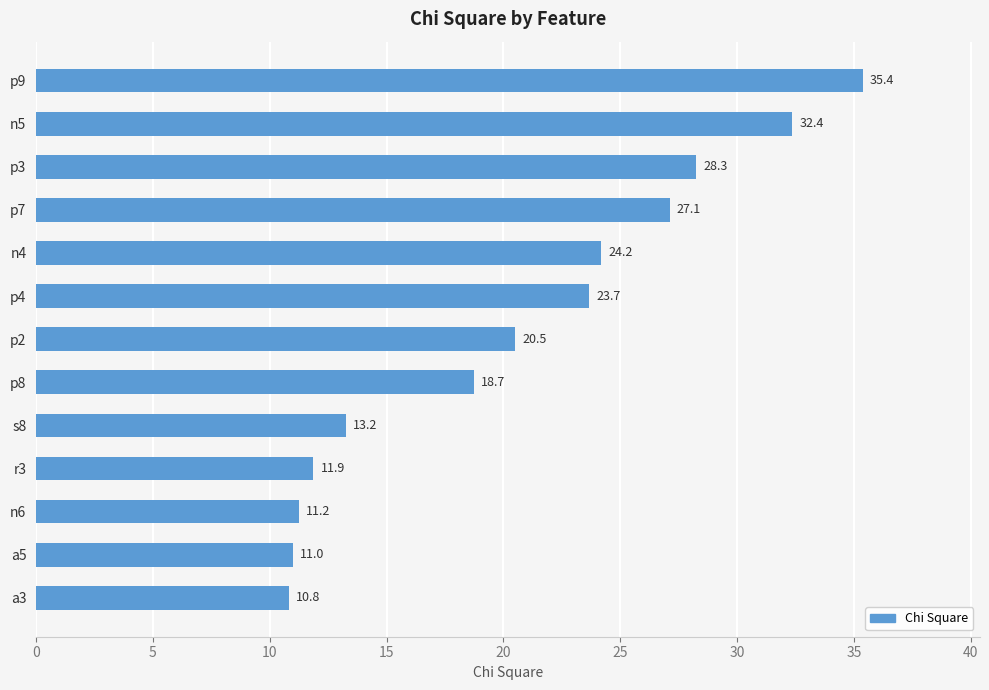

What is the average value?

20.6